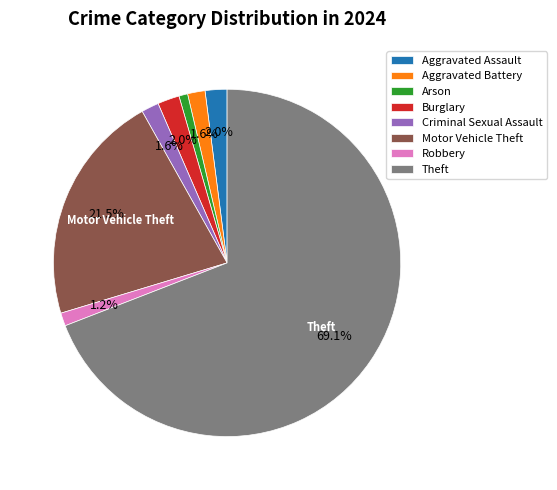

How many segments does this pie chart have?

8